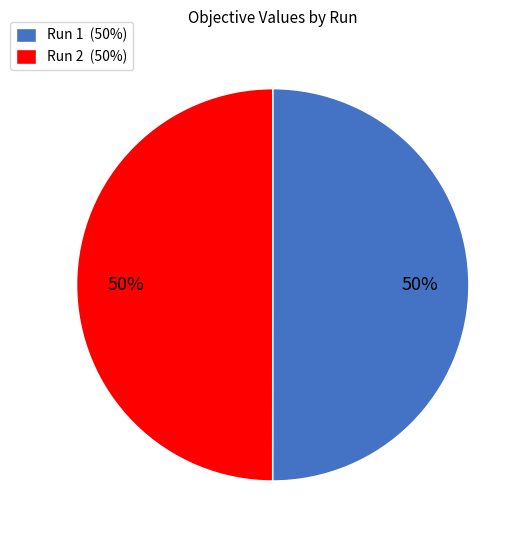

What percentage is the Run 2 (50%) slice, to the nearest percent?

50%